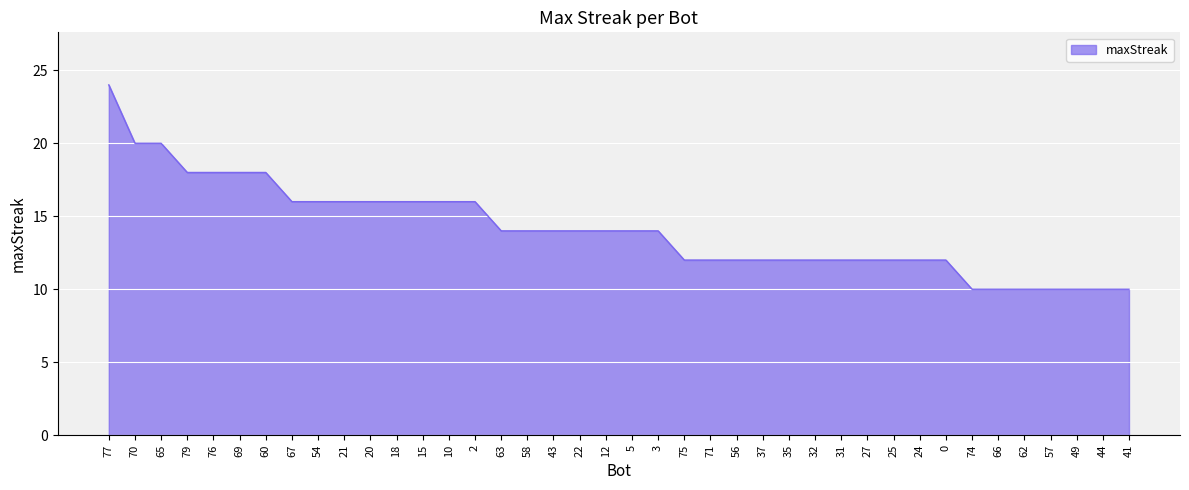

What position from the right is 60?

34